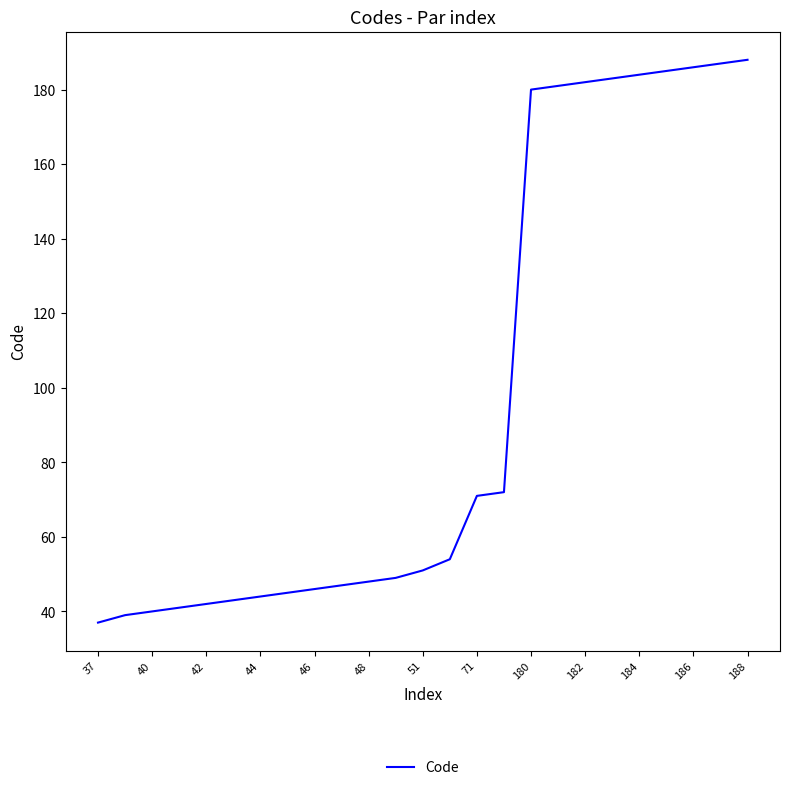

What is the difference between the maximum and minimum values?

151